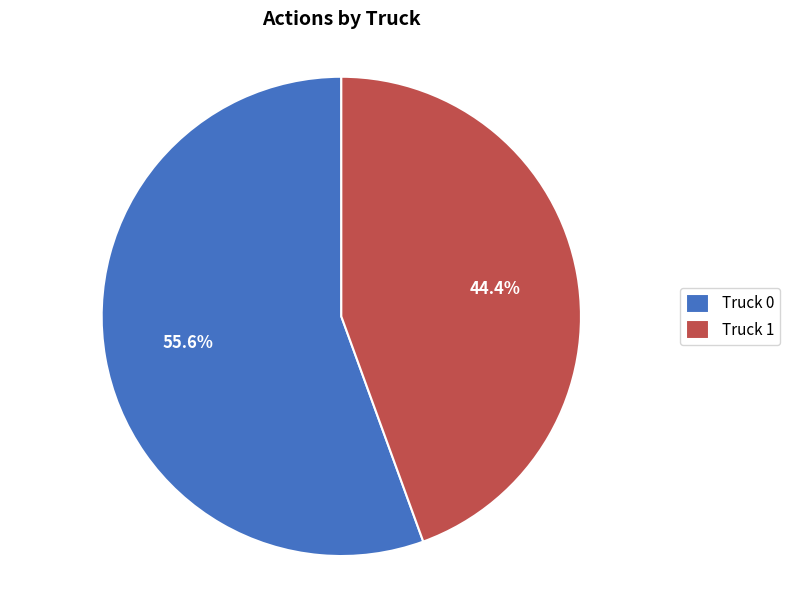

Count the number of slices in the pie.

2